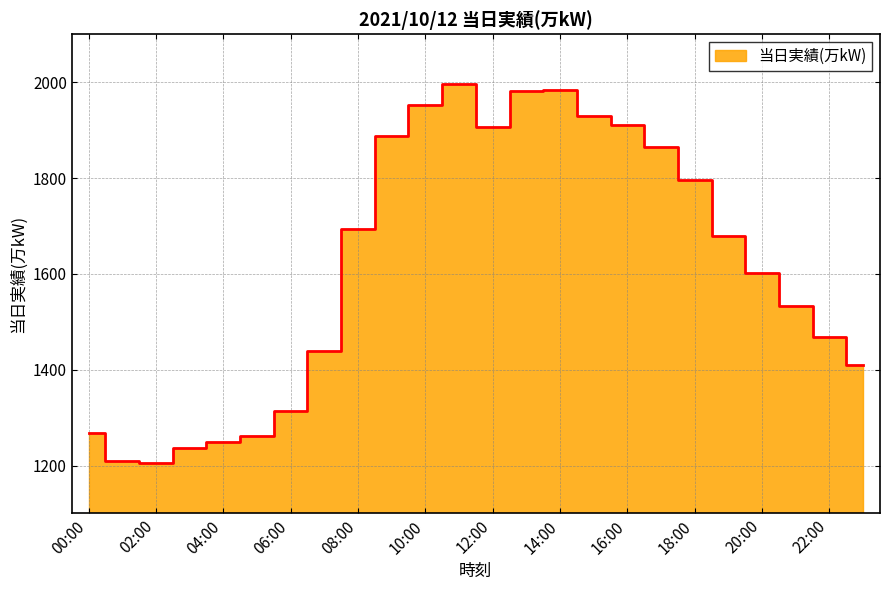

List the labels in order of value, smallest first.

02:00, 01:00, 03:00, 04:00, 05:00, 00:00, 06:00, 23:00, 07:00, 22:00, 21:00, 20:00, 19:00, 08:00, 18:00, 17:00, 09:00, 12:00, 16:00, 15:00, 10:00, 13:00, 14:00, 11:00